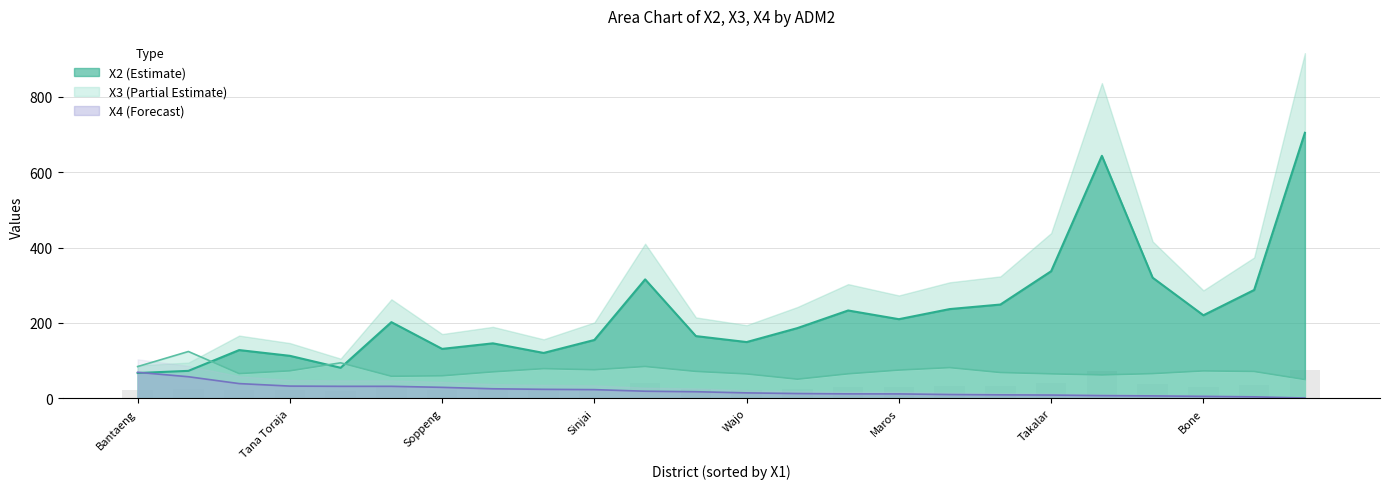

Where does the X4 series first go above 17?

Bantaeng